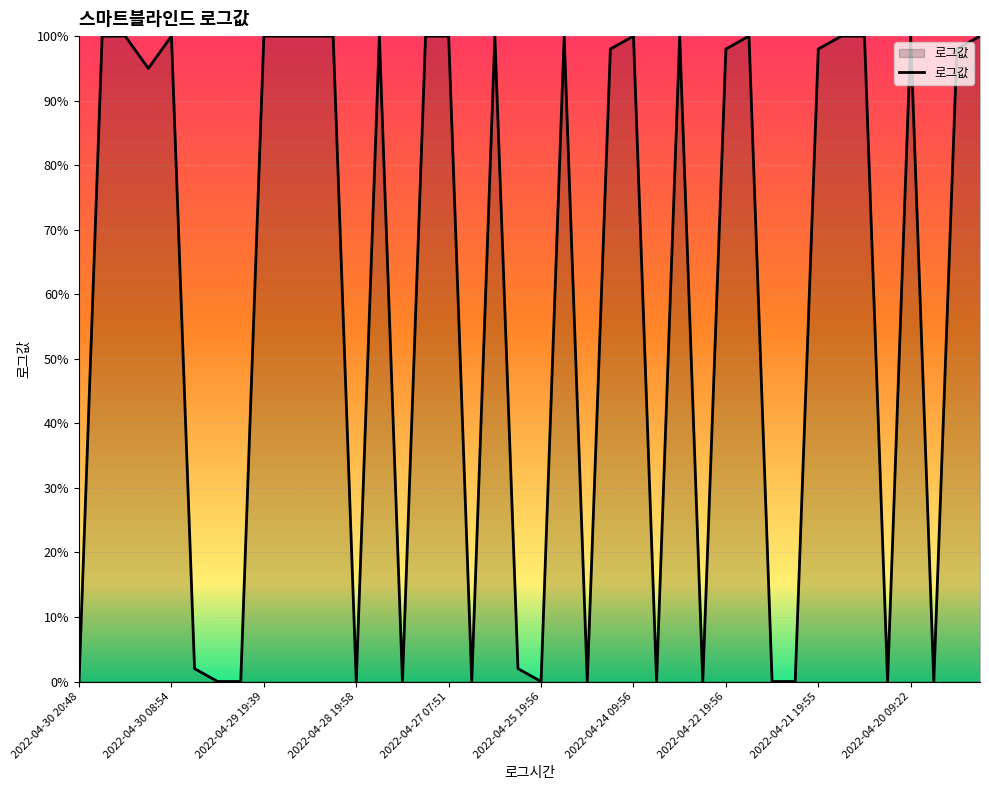

What is the difference between the maximum and minimum values?

100